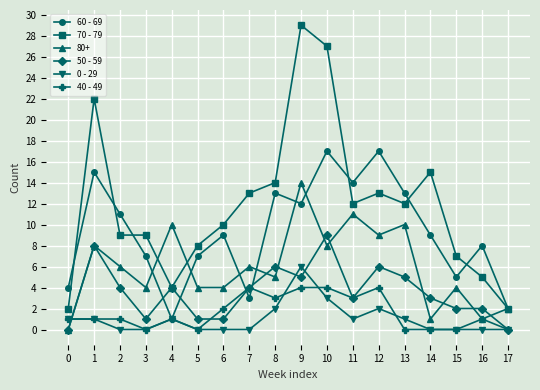

True or false: 60 - 69 has more than 2 interior local peaks.

True